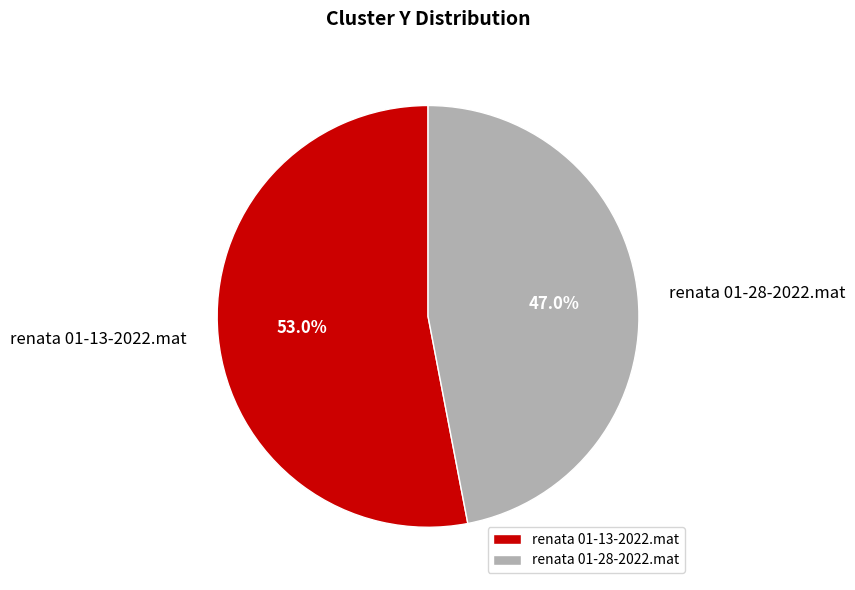

Rank the categories by value from lowest to highest.

renata 01-28-2022.mat, renata 01-13-2022.mat